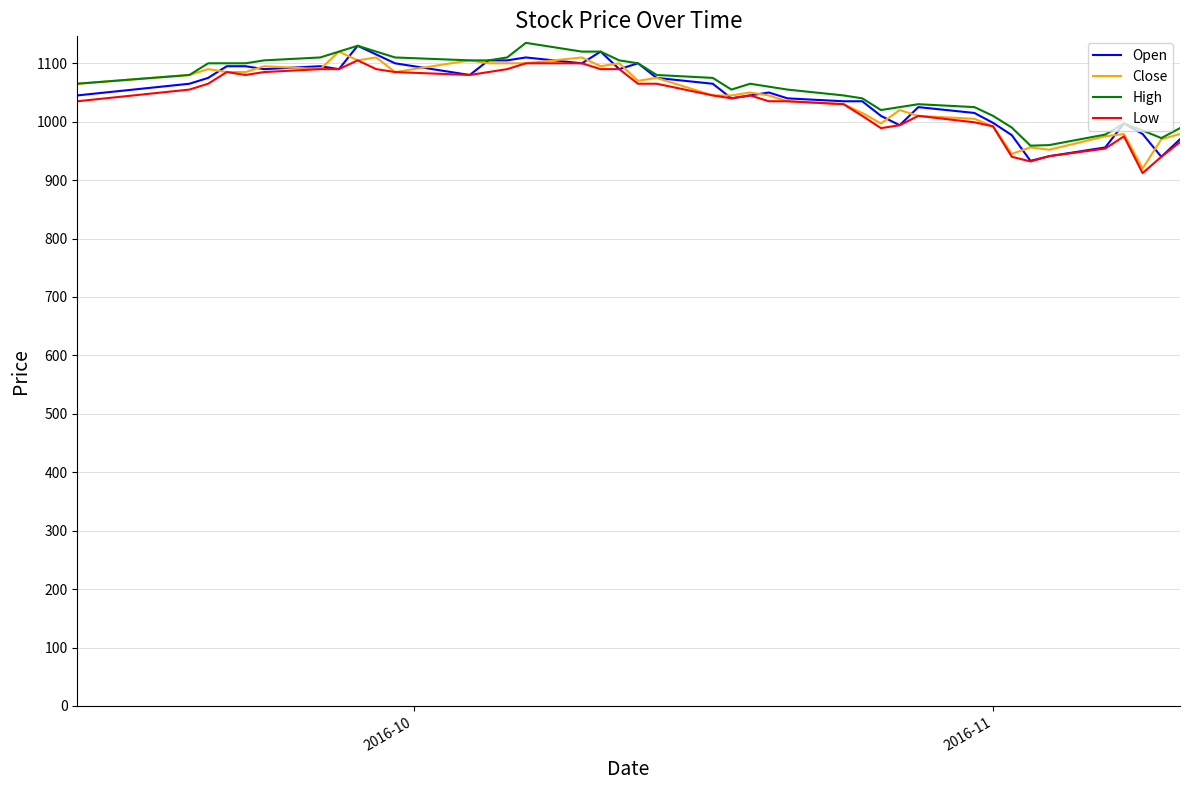

What is the highest value of the Open series?

1130